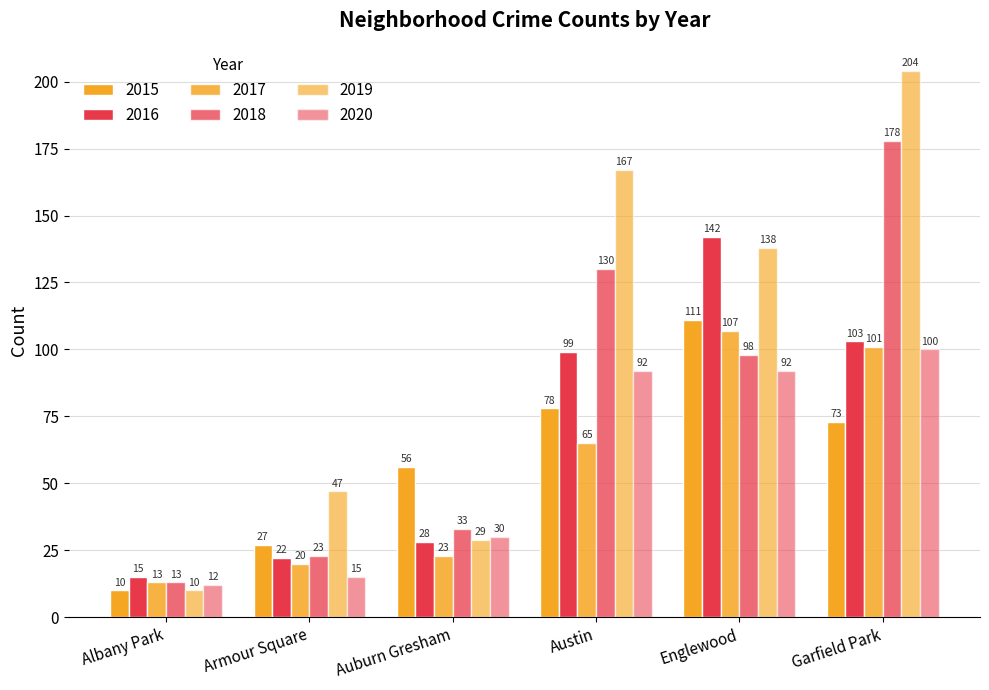

At which category does the chart reach its peak across all series?

Garfield Park